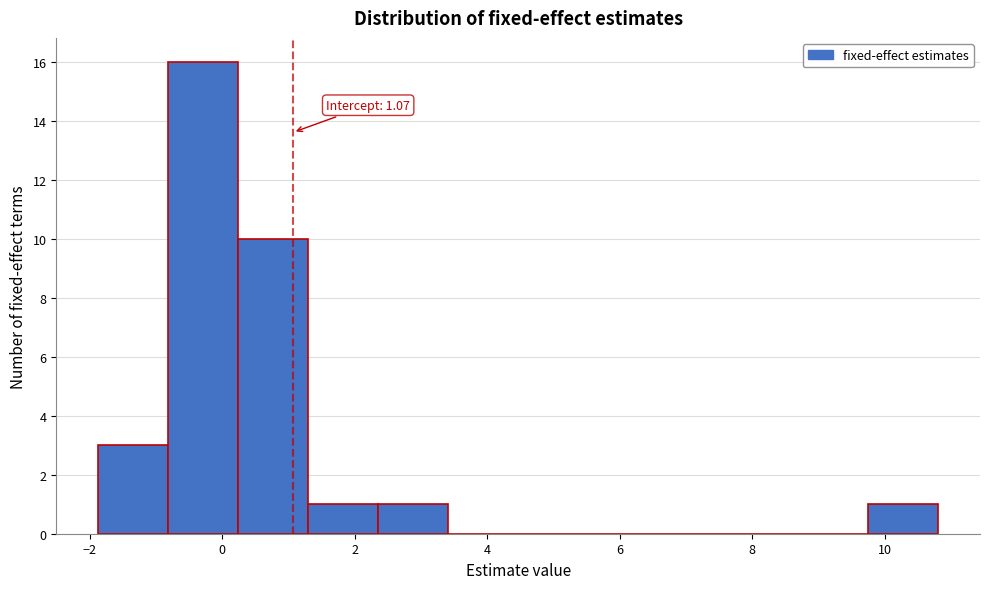

Over which range of the x-axis is the bar tallest?

-0.8 to 0.2